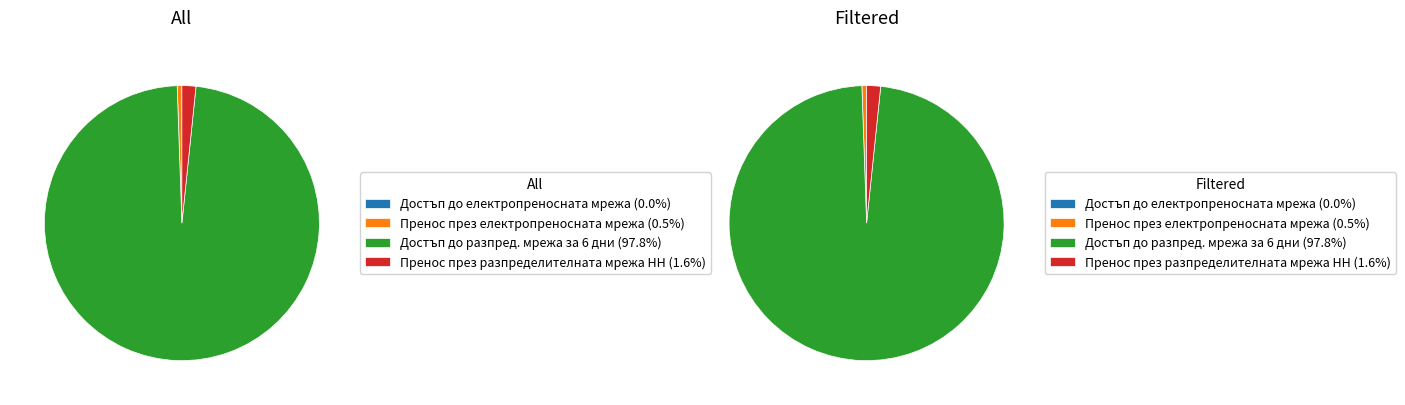

To the nearest percent, what is the difference between the largest and smallest slice percentages?

98%